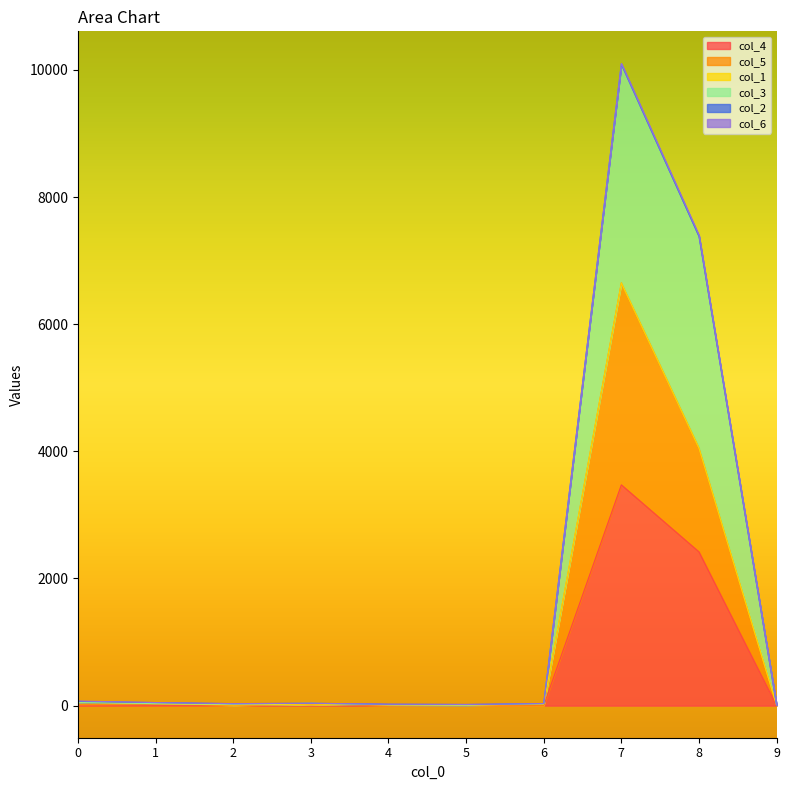

Does the chart display data point markers on the line(s)?

No